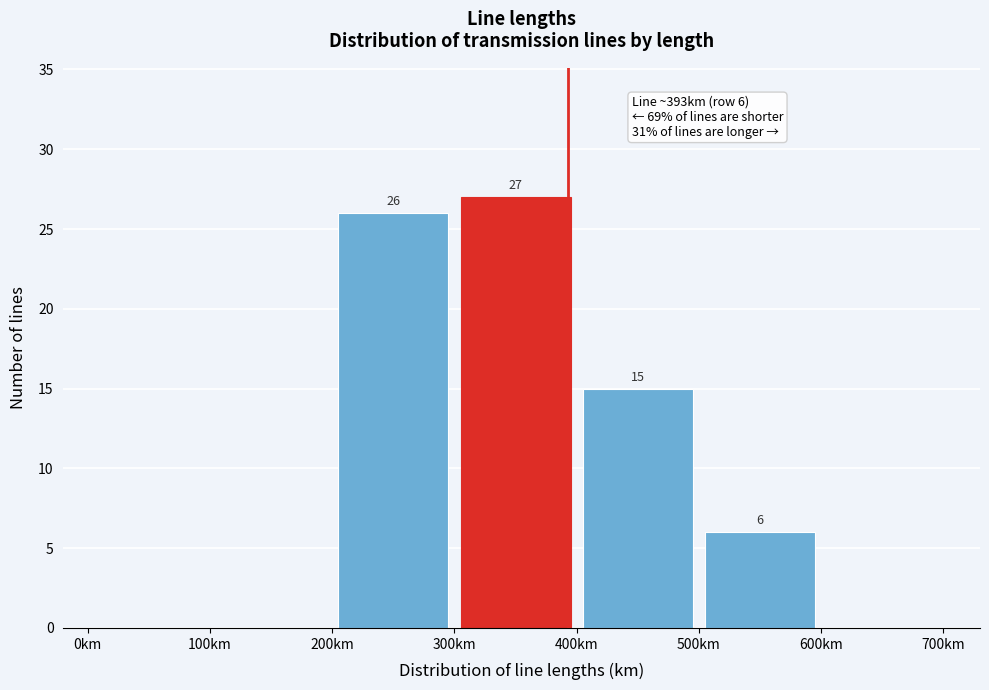

Which range on the x-axis has the tallest bar?

300 to 400